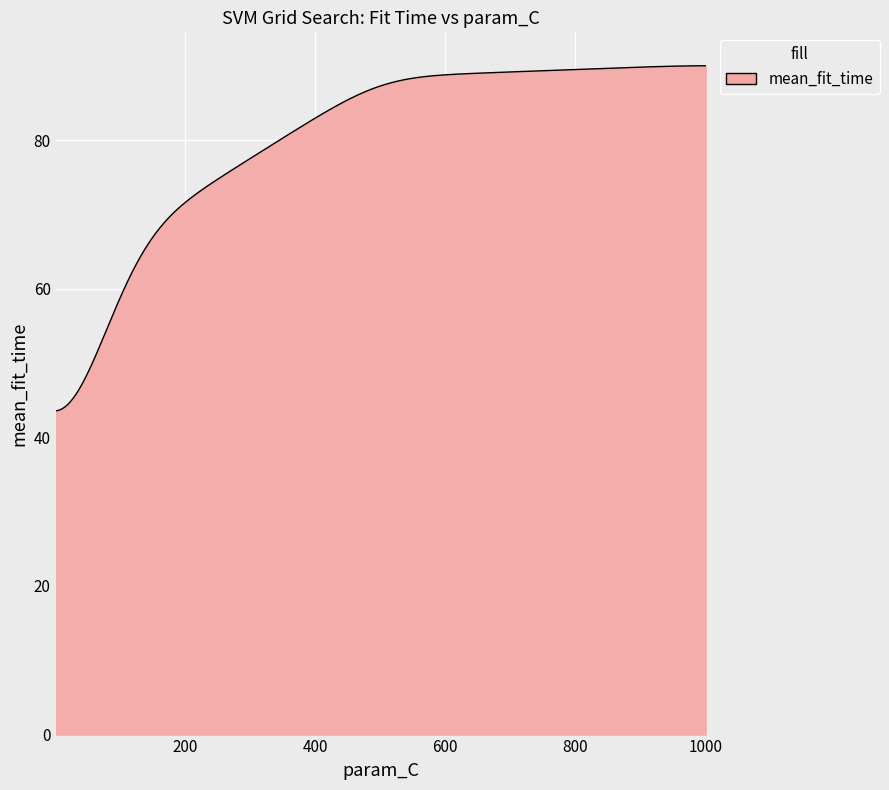

What is the greatest value displayed?

90.0